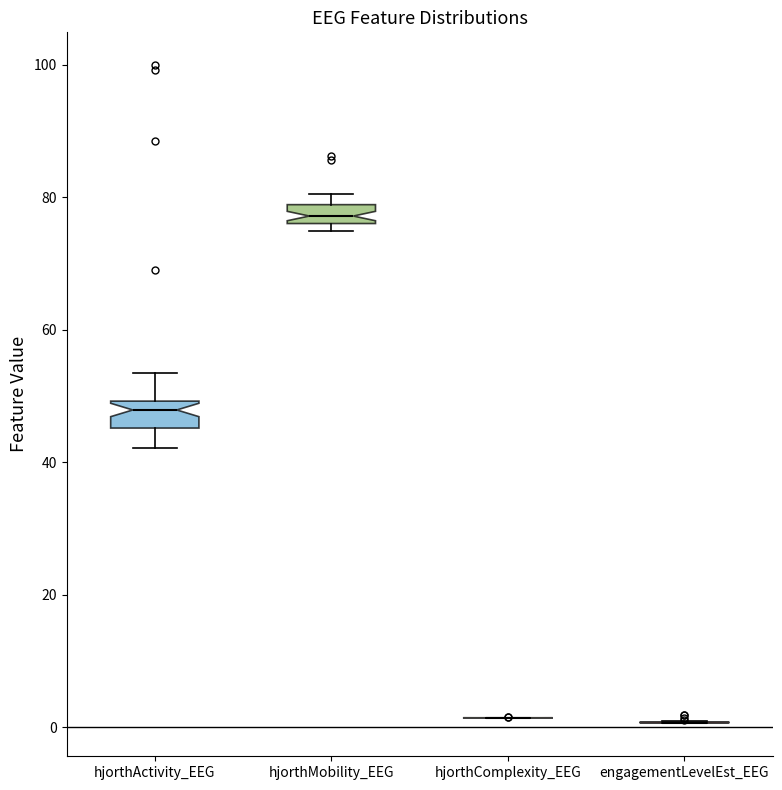

Where is the lower edge of the box for hjorthMobility_EEG on the y-axis? The values are not printed on the chart, so give them approximately, as read against the axis.

76